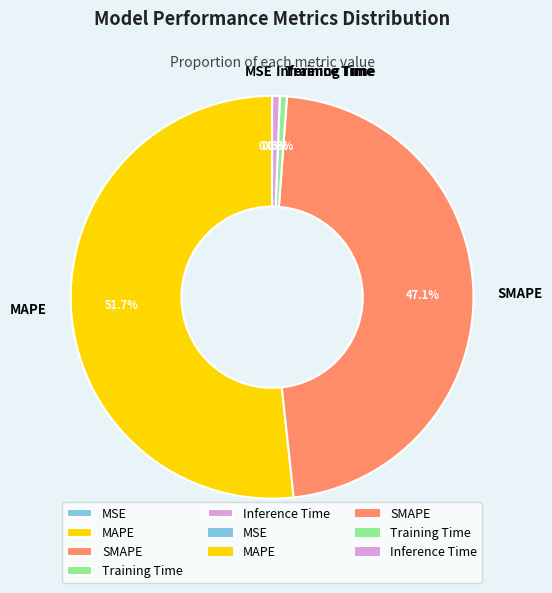

True or false: SMAPE accounts for 59% of the total.

False